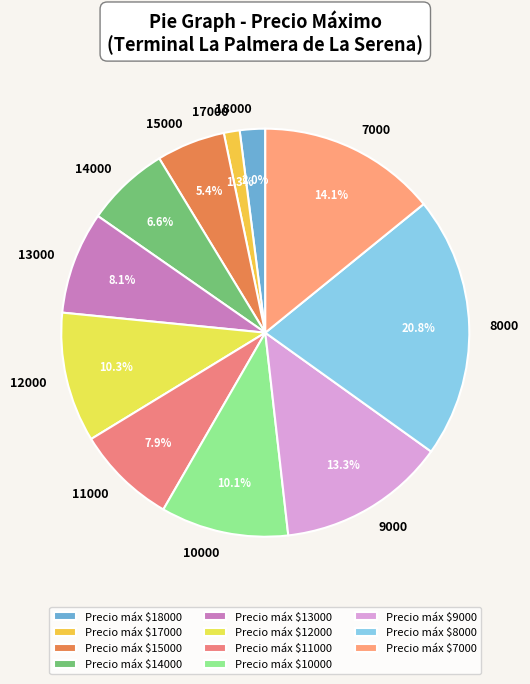

Which has a higher value, 13000 or 12000?

12000